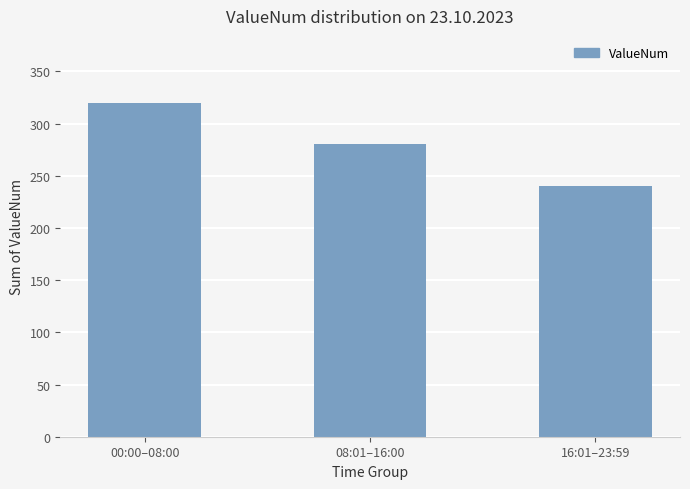

Between 08:01–16:00 and 00:00–08:00, which is larger?

00:00–08:00